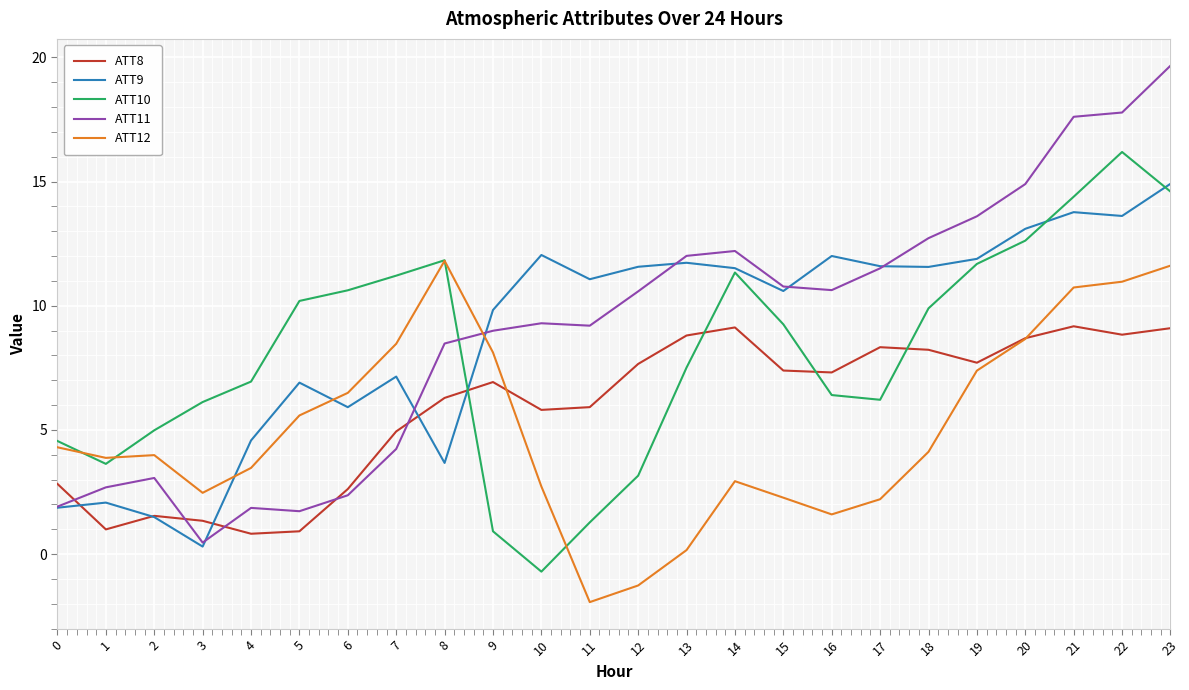

The ATT8 series shows 8.7 at 10. True or false?

False